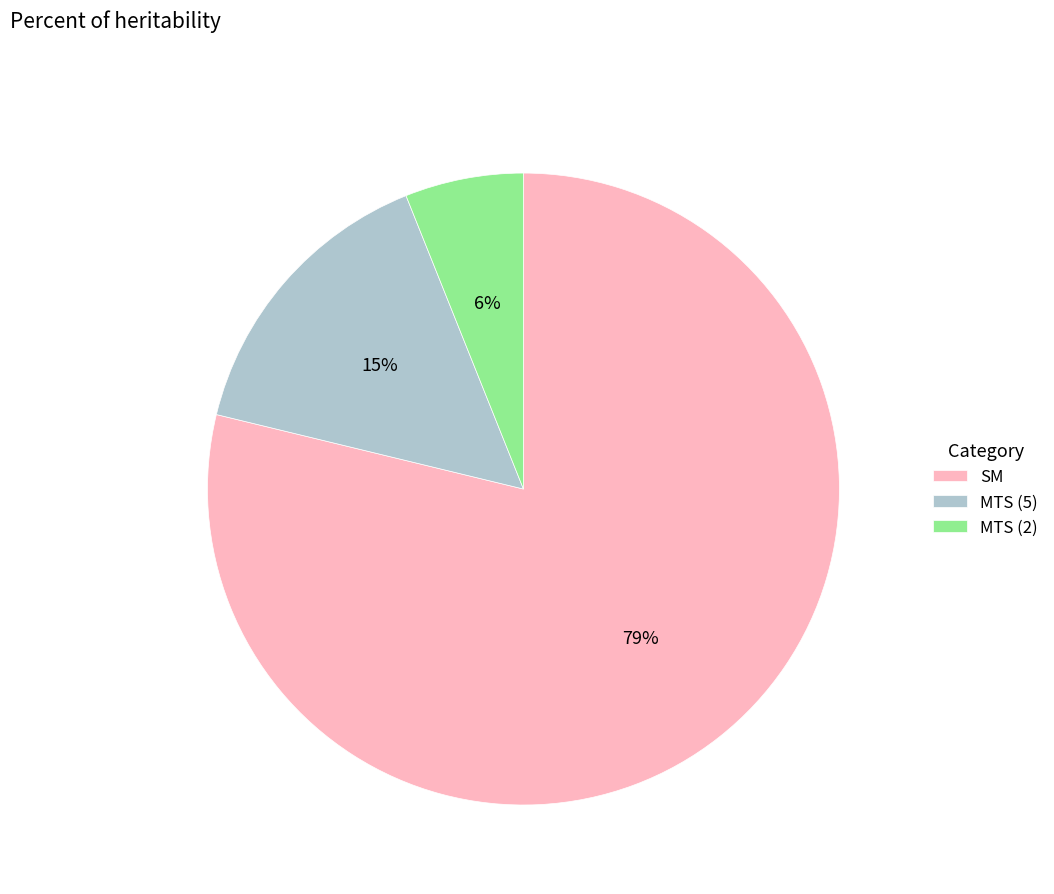

True or false: SM accounts for 87% of the total.

False